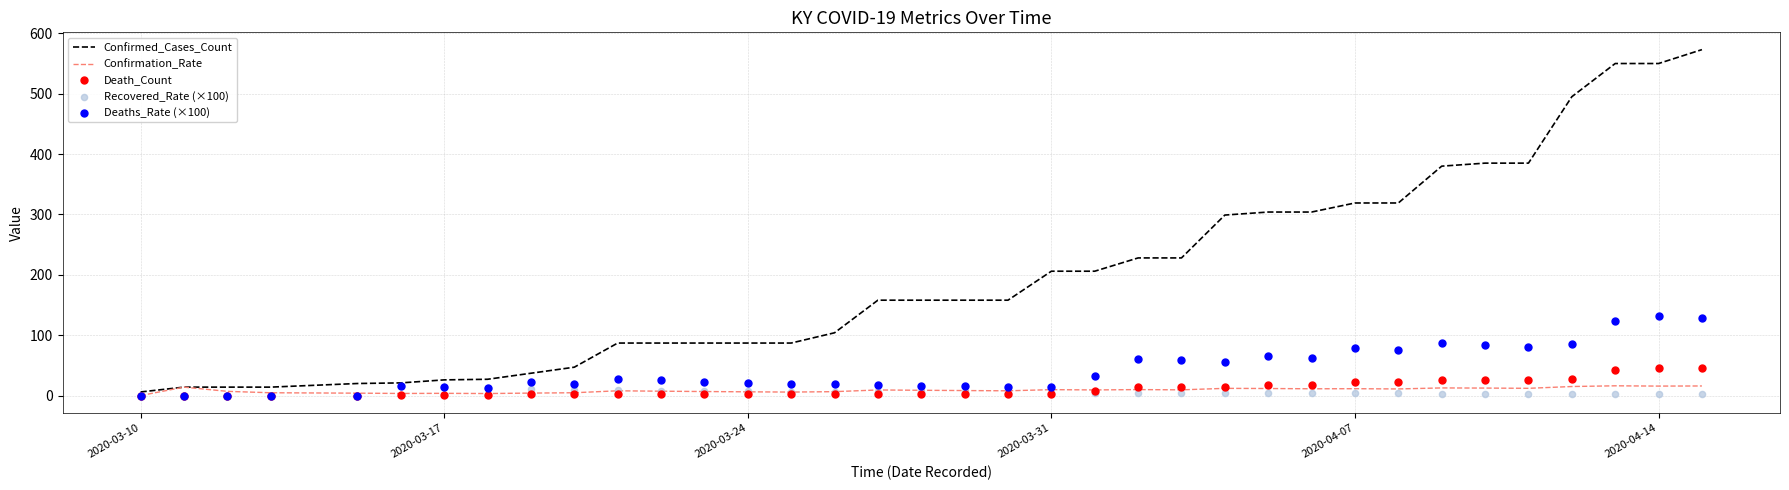

What are all the series names shown in the legend?

Confirmed_Cases_Count, Confirmation_Rate, Death_Count, Recovered_Rate (×100), Deaths_Rate (×100)